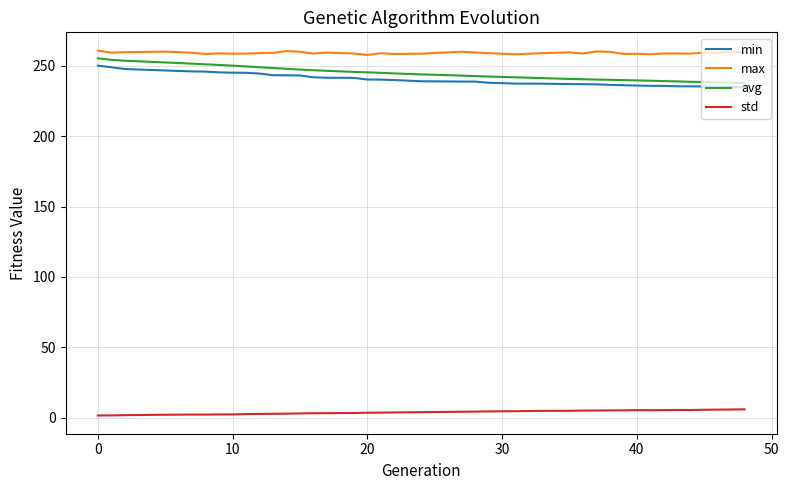

What is the difference between the maximum and minimum values in the avg series?

17.5